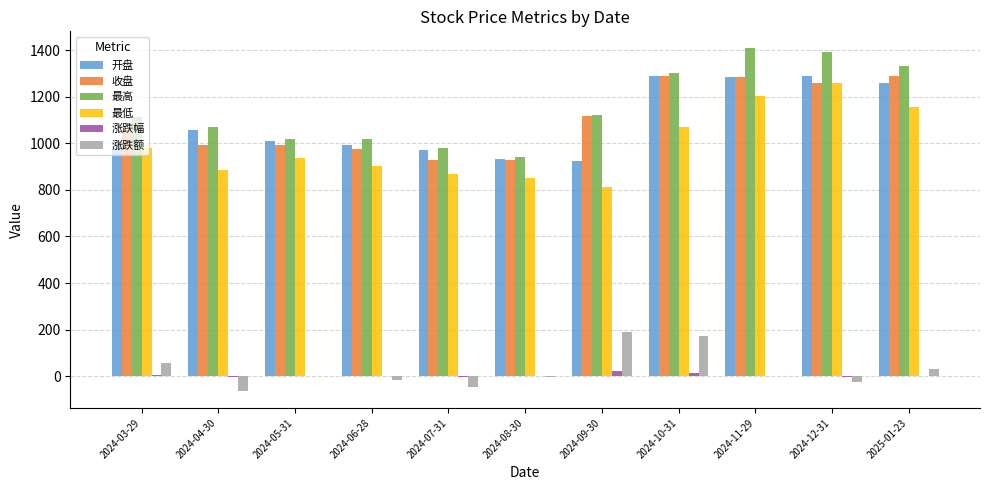

Between 2024-06-28 and 2024-10-31, which series saw the biggest shift?

收盘